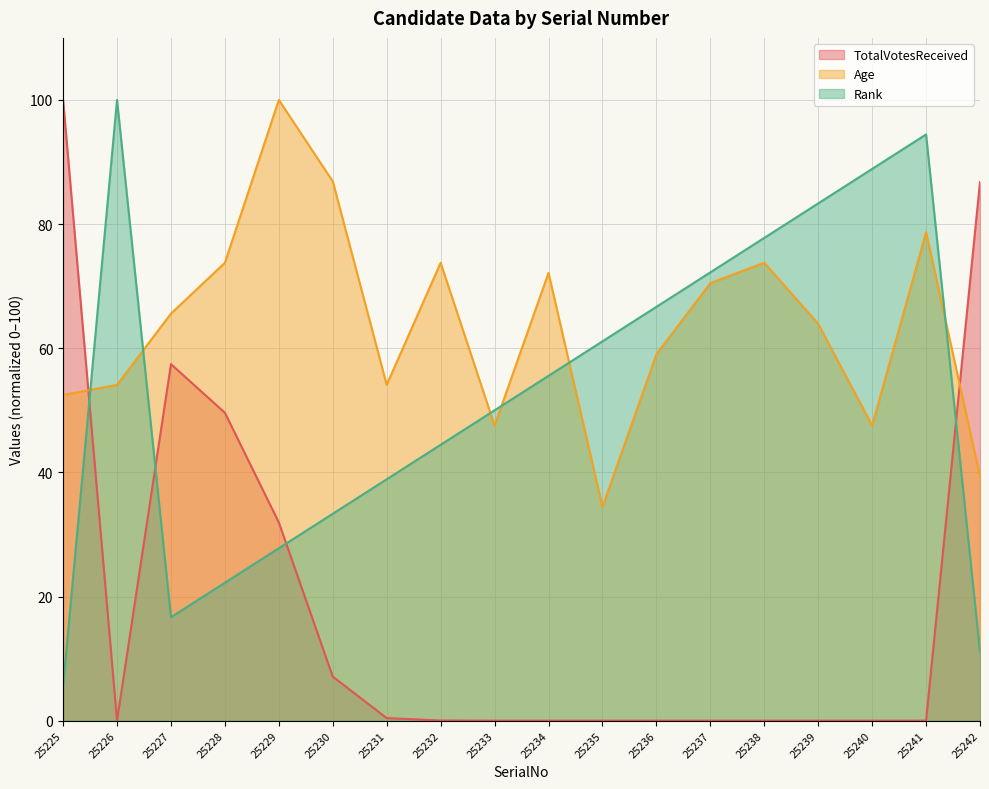

How many distinct data groups are displayed?

3